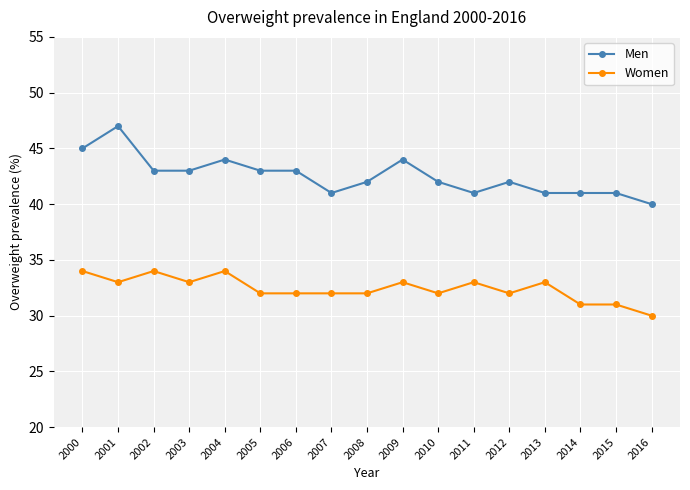

At how many categories does at least one series exceed 39?

17